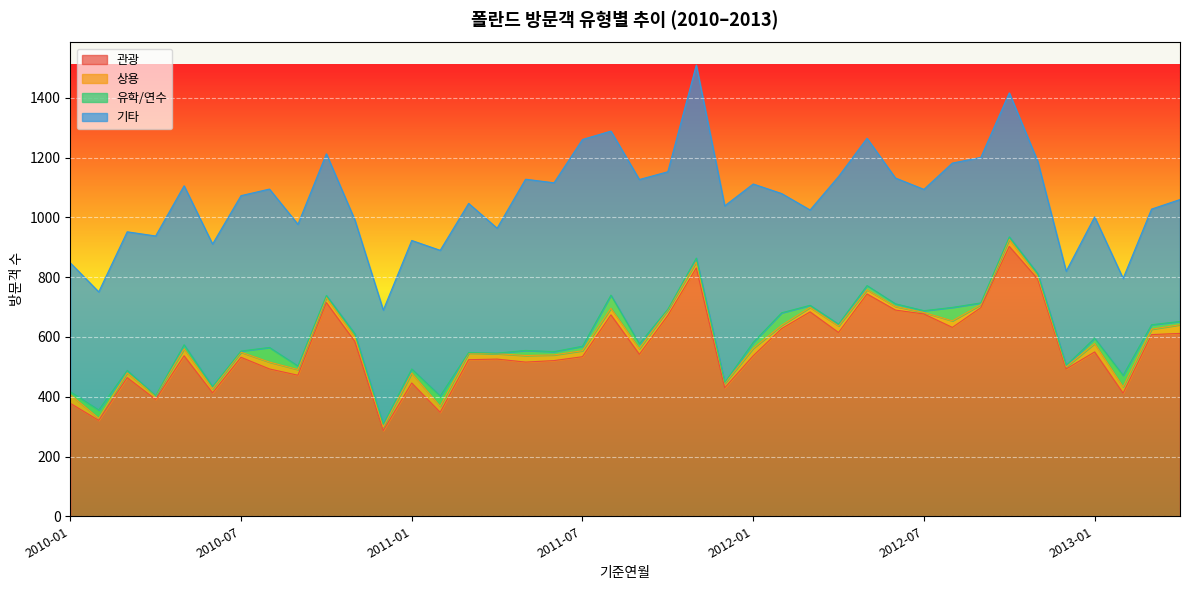

Reading left to right, extract all data points from this chart.

관광: 2010-01=378	2010-02=321	2010-03=464	2010-04=391	2010-05=537	2010-06=413	2010-07=532	2010-08=493	2010-09=472	2010-10=715	2010-11=585	2010-12=287	2011-01=446	2011-02=348	2011-03=524	2011-04=526	2011-05=516	2011-06=521	2011-07=534	2011-08=674	2011-09=542	2011-10=672	2011-11=831	2011-12=430	2012-01=537	2012-02=628	2012-03=684	2012-04=615	2012-05=744	2012-06=690	2012-07=677	2012-08=632	2012-09=698	2012-10=903	2012-11=794	2012-12=493	2013-01=550	2013-02=412	2013-03=608	2013-04=612
상용: 2010-01=29	2010-02=7	2010-03=16	2010-04=12	2010-05=23	2010-06=14	2010-07=17	2010-08=23	2010-09=19	2010-10=17	2010-11=15	2010-12=12	2011-01=33	2011-02=20	2011-03=22	2011-04=18	2011-05=22	2011-06=19	2011-07=20	2011-08=22	2011-09=19	2011-10=18	2011-11=20	2011-12=15	2012-01=25	2012-02=11	2012-03=15	2012-04=22	2012-05=14	2012-06=12	2012-07=5	2012-08=22	2012-09=10	2012-10=24	2012-11=9	2012-12=7	2013-01=28	2013-02=21	2013-03=18	2013-04=29
유학/연수: 2010-01=10	2010-02=28	2010-03=8	2010-04=1	2010-05=14	2010-06=7	2010-07=4	2010-08=49	2010-09=12	2010-10=7	2010-11=11	2010-12=9	2011-01=14	2011-02=35	2011-03=2	2011-04=2	2011-05=17	2011-06=11	2011-07=15	2011-08=44	2011-09=16	2011-10=3	2011-11=13	2011-12=3	2012-01=20	2012-02=42	2012-03=7	2012-04=6	2012-05=14	2012-06=9	2012-07=6	2012-08=45	2012-09=6	2012-10=8	2012-11=9	2012-12=5	2013-01=18	2013-02=39	2013-03=15	2013-04=11
기타: 2010-01=431	2010-02=395	2010-03=464	2010-04=534	2010-05=532	2010-06=477	2010-07=520	2010-08=530	2010-09=474	2010-10=474	2010-11=381	2010-12=382	2011-01=430	2011-02=487	2011-03=499	2011-04=418	2011-05=573	2011-06=565	2011-07=692	2011-08=549	2011-09=550	2011-10=460	2011-11=646	2011-12=591	2012-01=530	2012-02=399	2012-03=319	2012-04=494	2012-05=493	2012-06=421	2012-07=406	2012-08=483	2012-09=487	2012-10=482	2012-11=376	2012-12=315	2013-01=406	2013-02=324	2013-03=387	2013-04=408